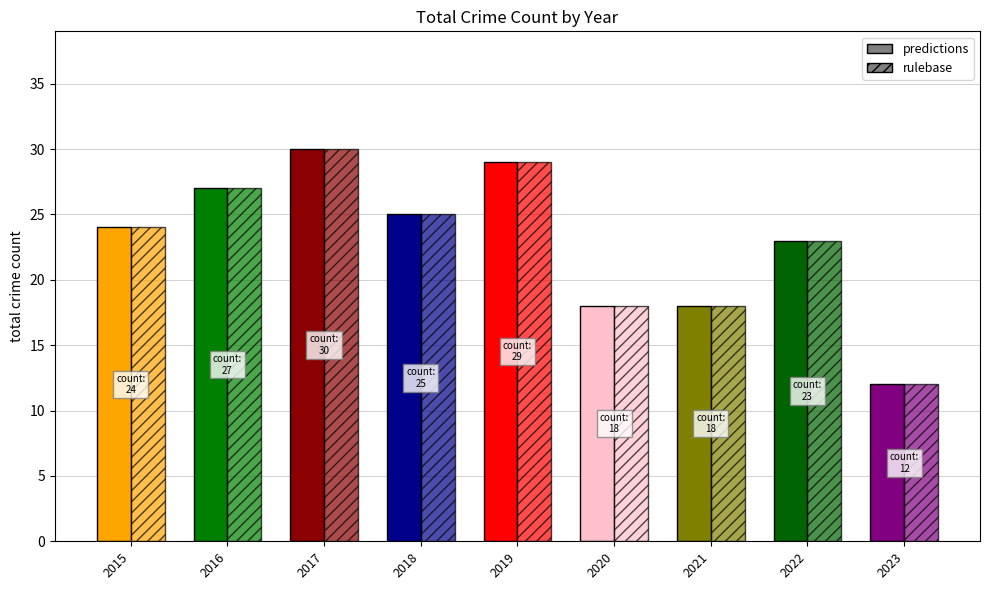

What is the difference between the rulebase values at 2017 and 2020?

12